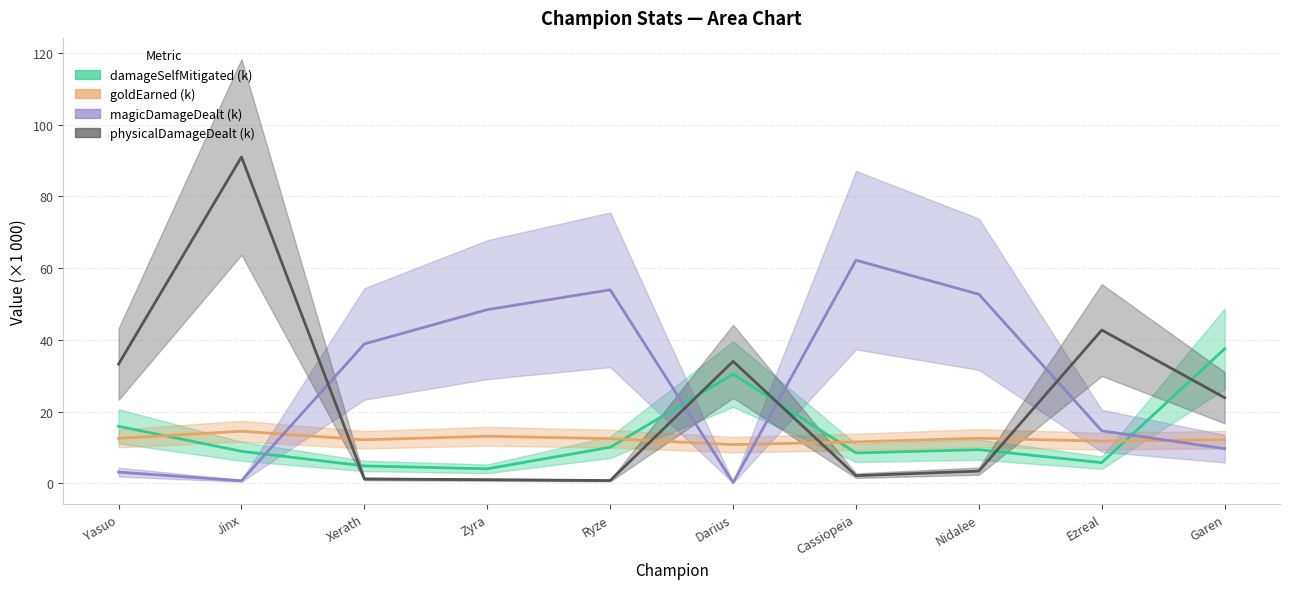

True or false: magicDamageDealt (k) and goldEarned (k) cross at least once.

True